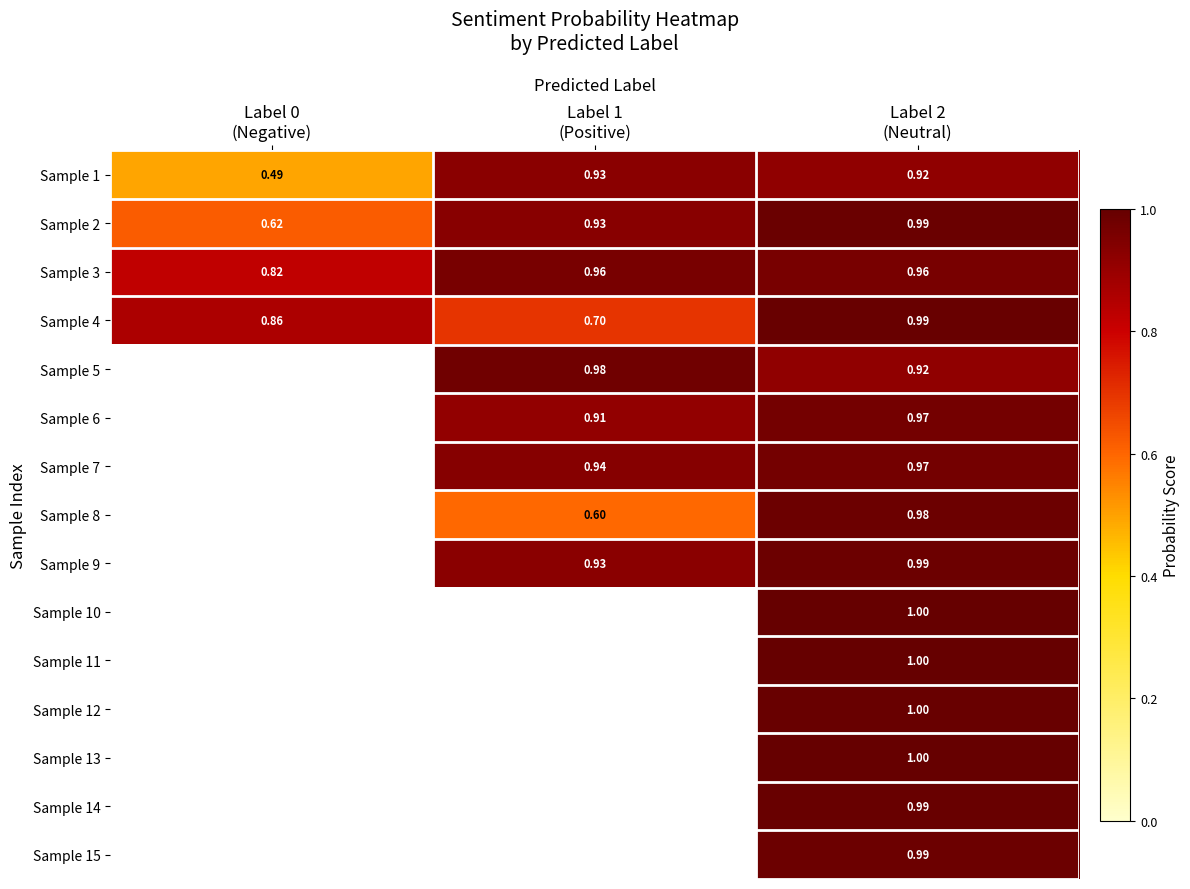

Is the value of Sample 10 at Label 1 (Positive) greater than the value of Sample 14 at Label 0 (Negative)?

No